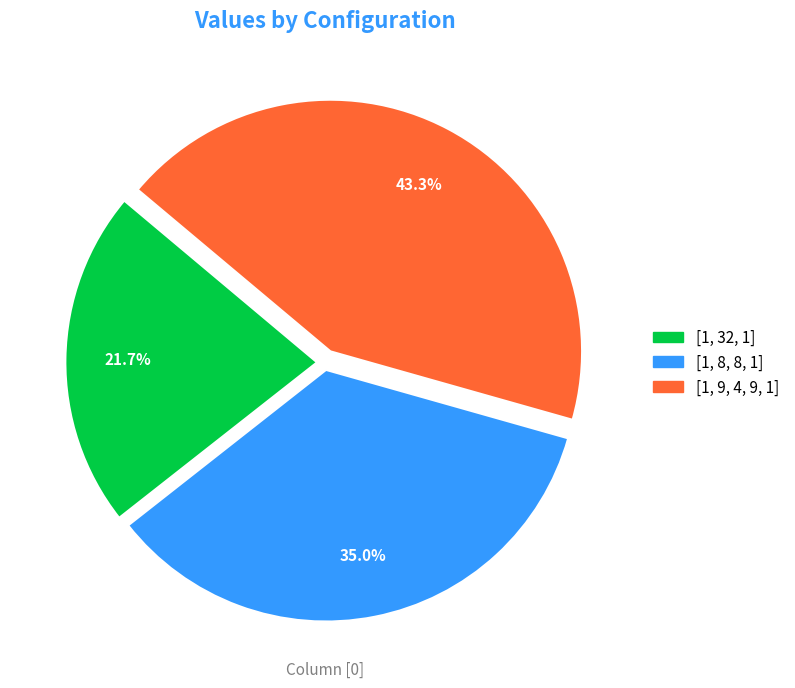

Which slice is the smallest?

[1, 32, 1]